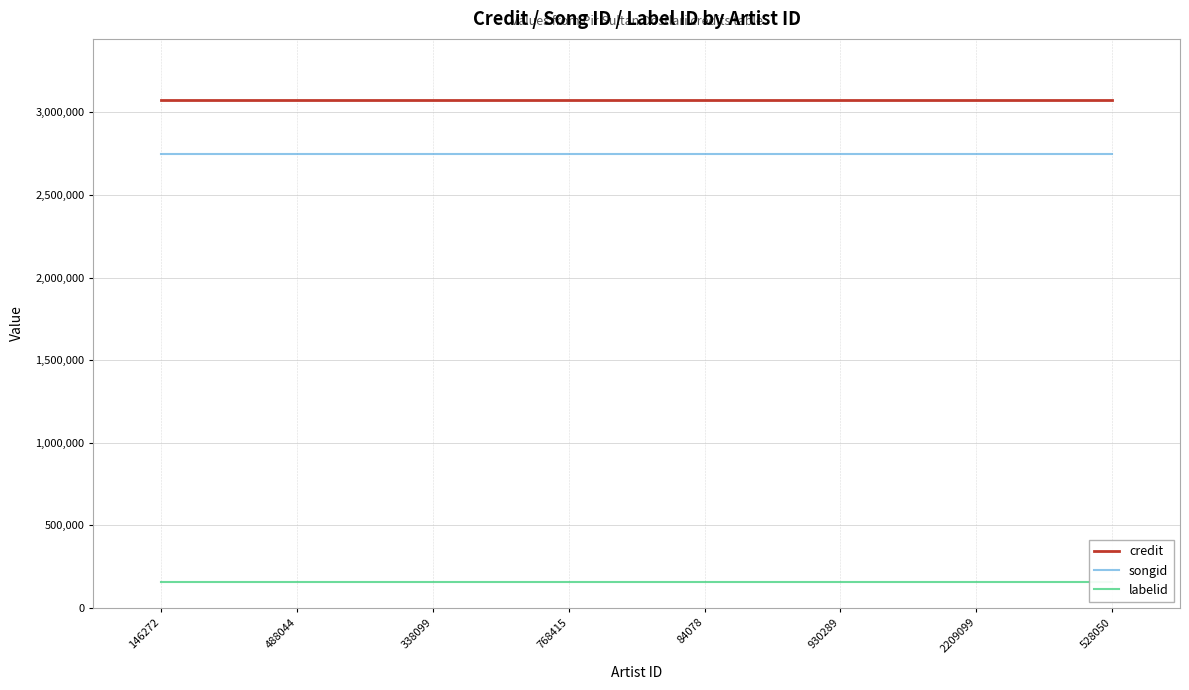

What is the spread (max minus min) of values at 146272?

2917366